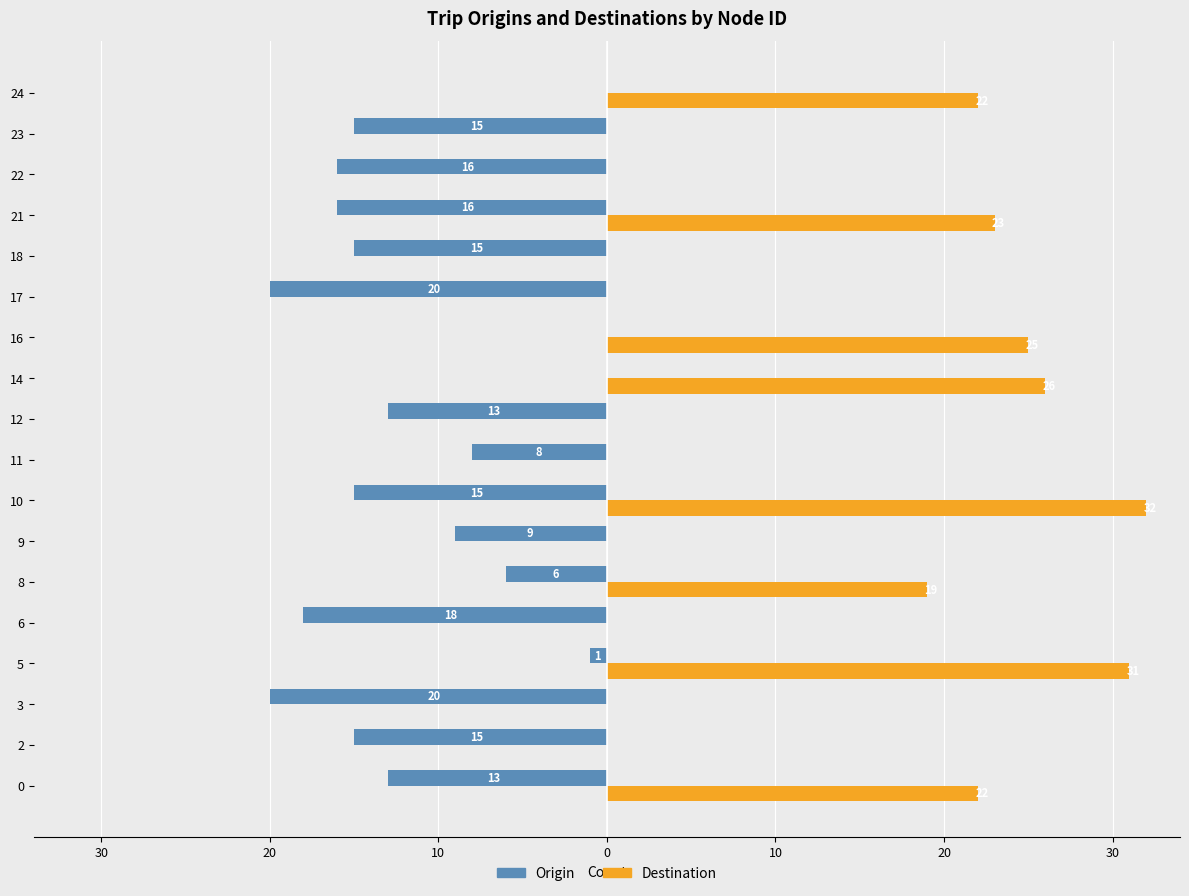

What is the average value of the Origin series?

-11